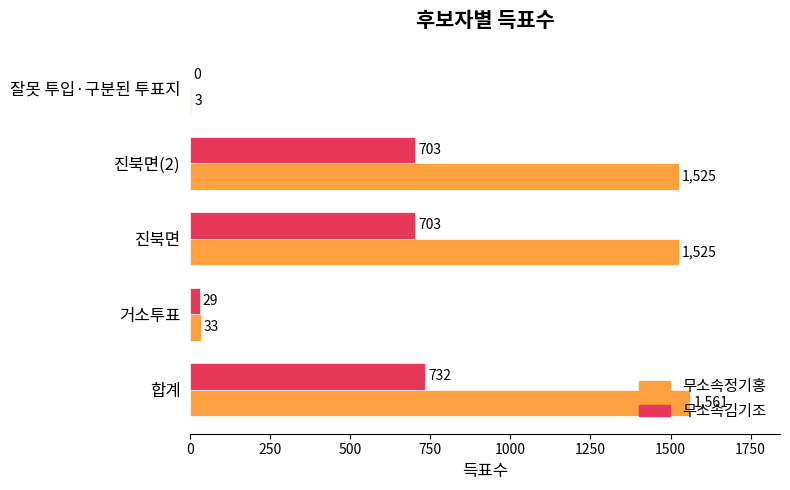

Which series has the largest total across all categories?

무소속정기홍